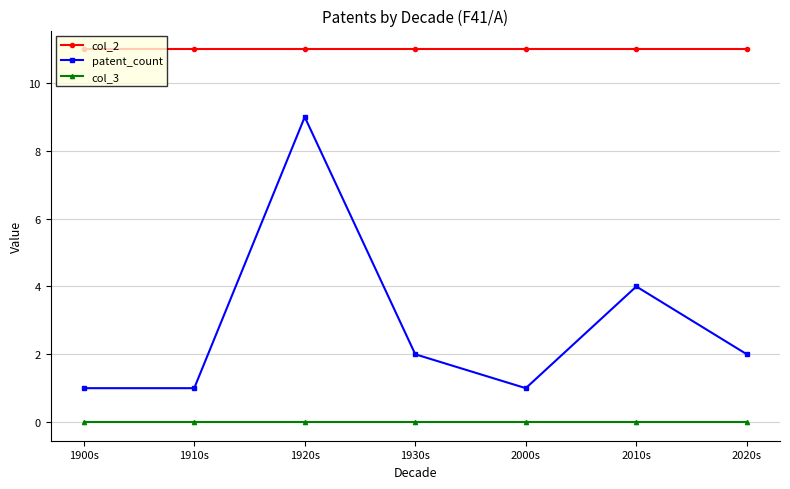

What are all the series names shown in the legend?

col_2, patent_count, col_3